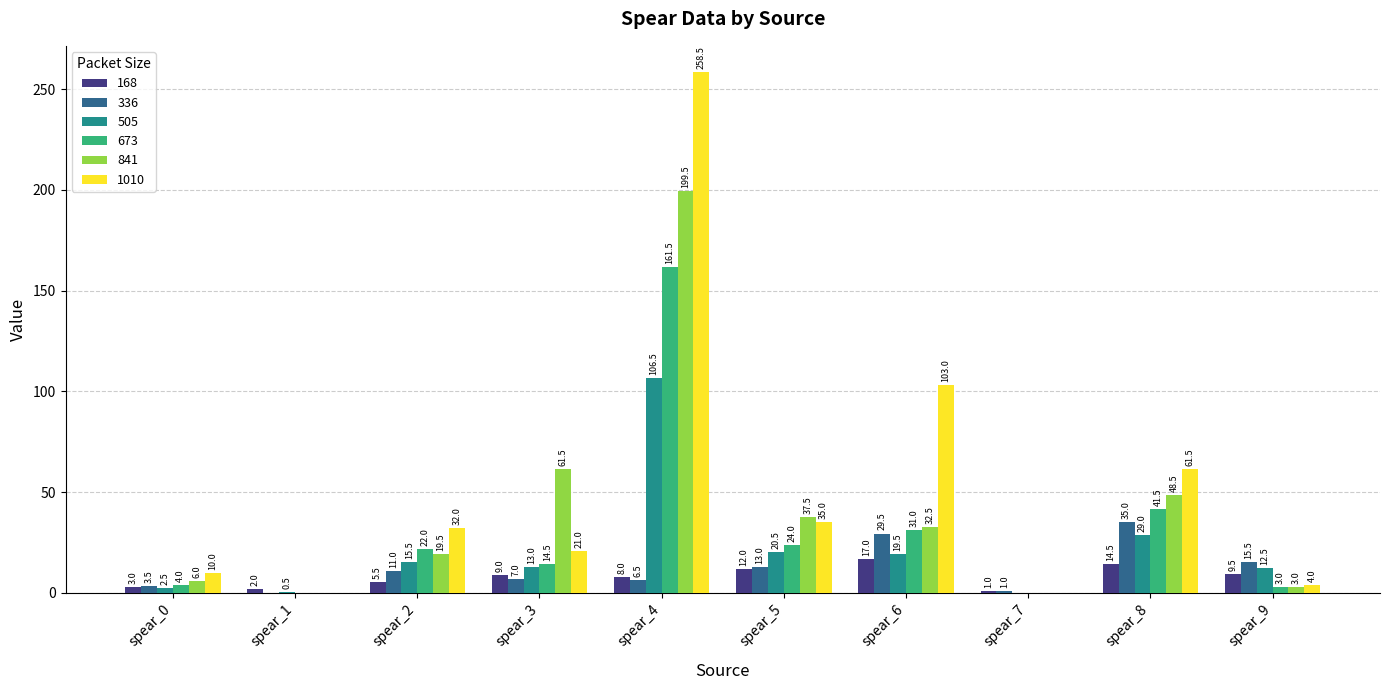

What is the approximate value of 168 at spear_4?

8.0